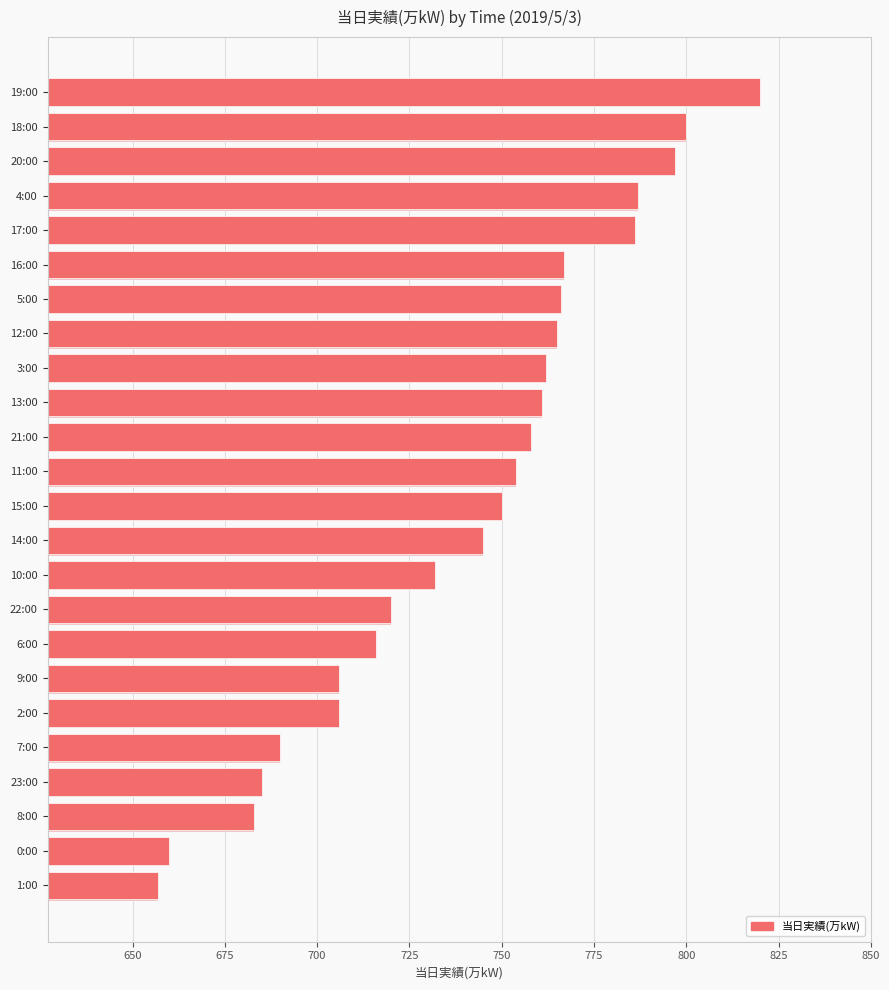

How many data points does each series have?

24